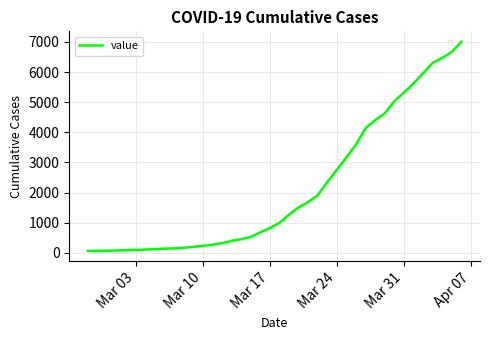

What is the difference between the second highest and second lowest values?

6597